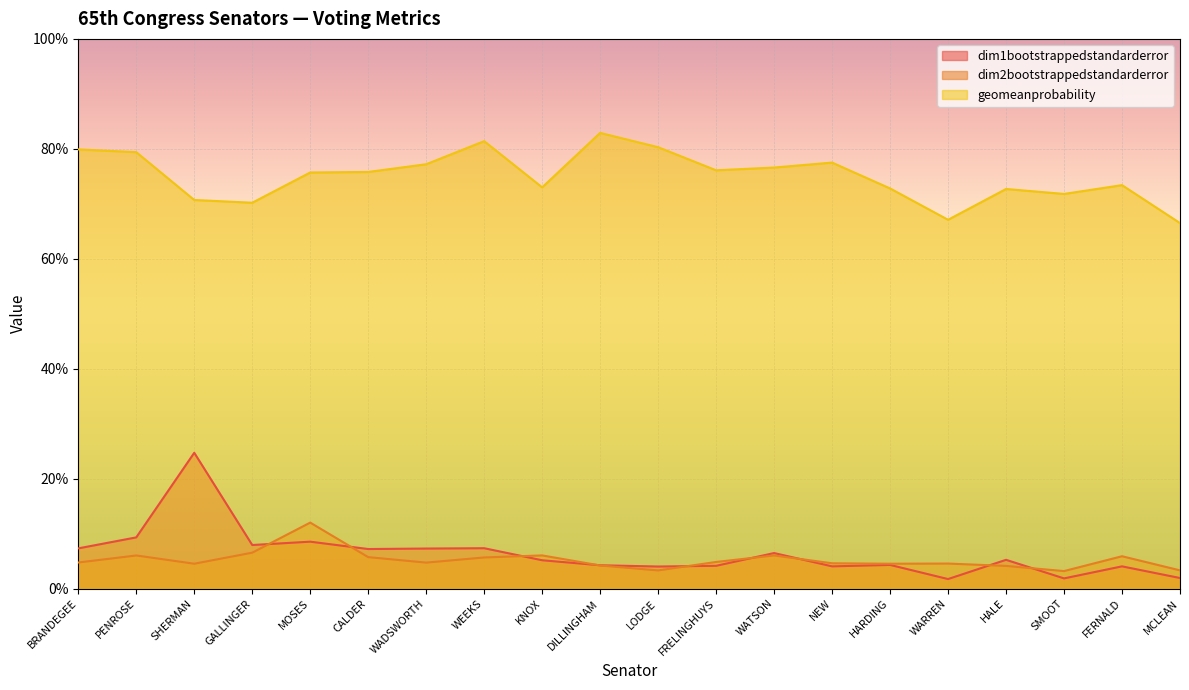

Which label corresponds to the largest value in the chart?

DILLINGHAM